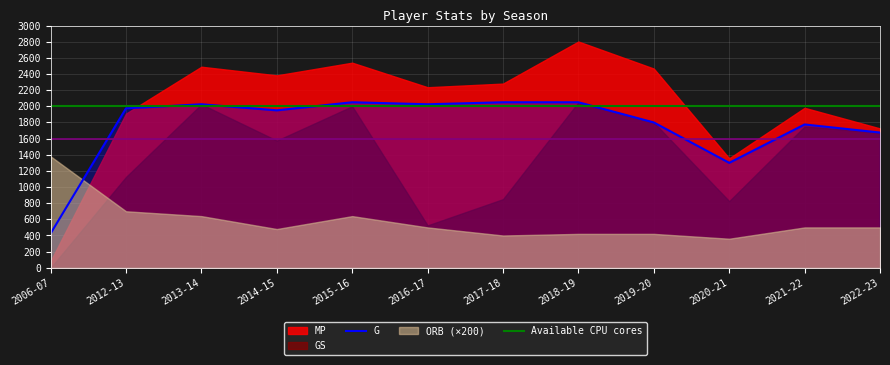

Reading left to right, what are all the values shown in this chart?

G: 2006-07=17.0	2012-13=79.0	2013-14=81.0	2014-15=78.0	2015-16=82.0	2016-17=81.0	2017-18=82.0	2018-19=82.0	2019-20=72.0	2020-21=52.0	2021-22=71.0	2022-23=67.0
GS: 2006-07=0.0	2012-13=45.0	2013-14=81.0	2014-15=63.0	2015-16=80.0	2016-17=21.0	2017-18=34.0	2018-19=82.0	2019-20=72.0	2020-21=33.0	2021-22=70.0	2022-23=67.0
MP: 2006-07=83.0	2012-13=1910.0	2013-14=2490.0	2014-15=2383.0	2015-16=2540.0	2016-17=2236.0	2017-18=2281.0	2018-19=2802.0	2019-20=2467.0	2020-21=1356.0	2021-22=1981.0	2022-23=1726.0
ORB: 2006-07=6.9	2012-13=3.5	2013-14=3.2	2014-15=2.4	2015-16=3.2	2016-17=2.5	2017-18=2.0	2018-19=2.1	2019-20=2.1	2020-21=1.8	2021-22=2.5	2022-23=2.5